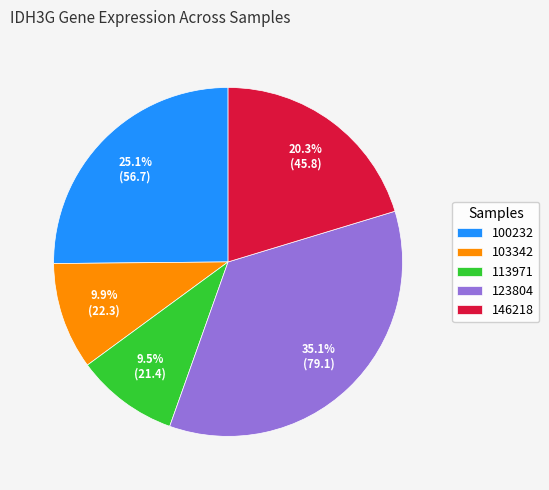

What is the largest slice in the pie chart?

123804